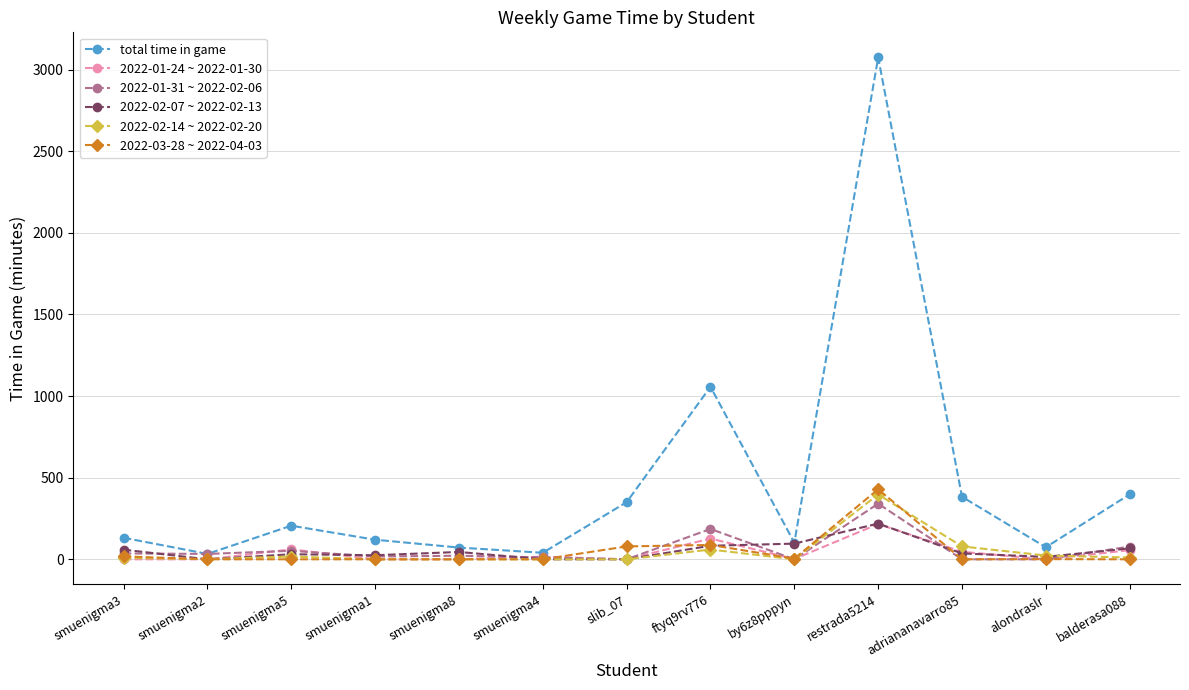

At which category is the sum across all series the highest?

restrada5214